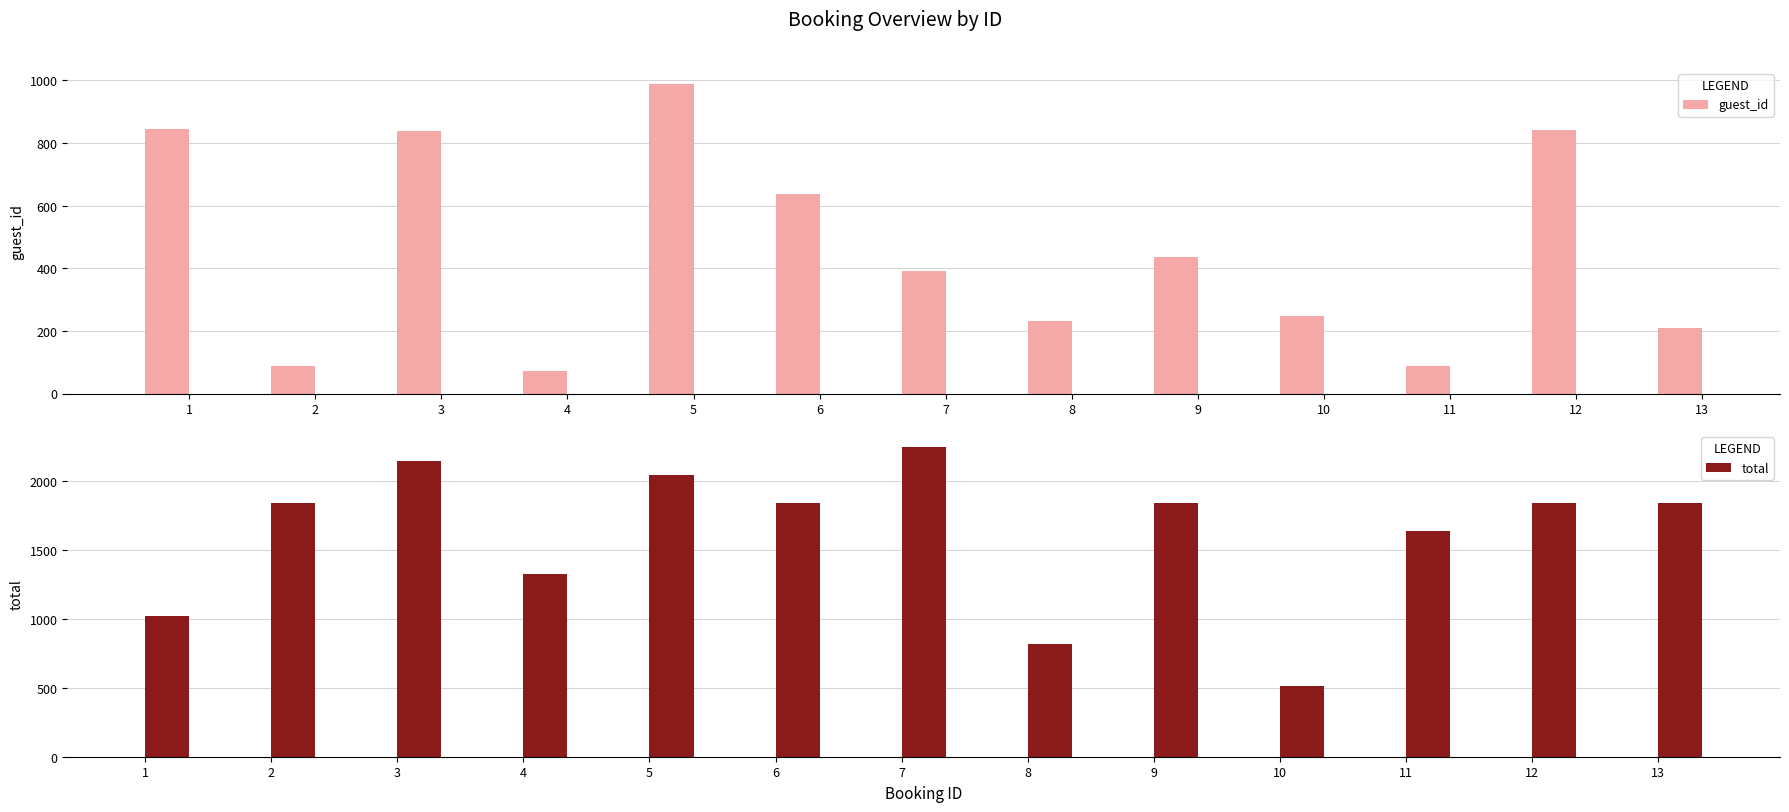

What is the value of the total bar at the 7th from the left?

2249.5